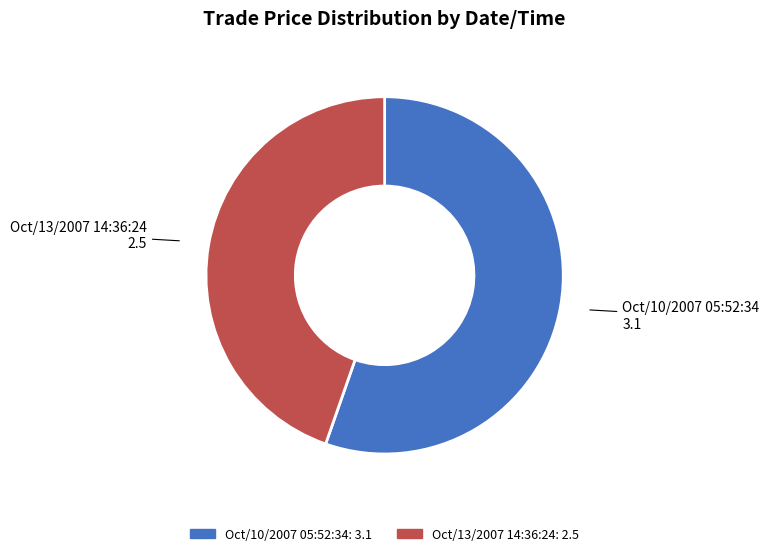

What is the smallest slice in the pie chart?

Oct/13/2007 14:36:24